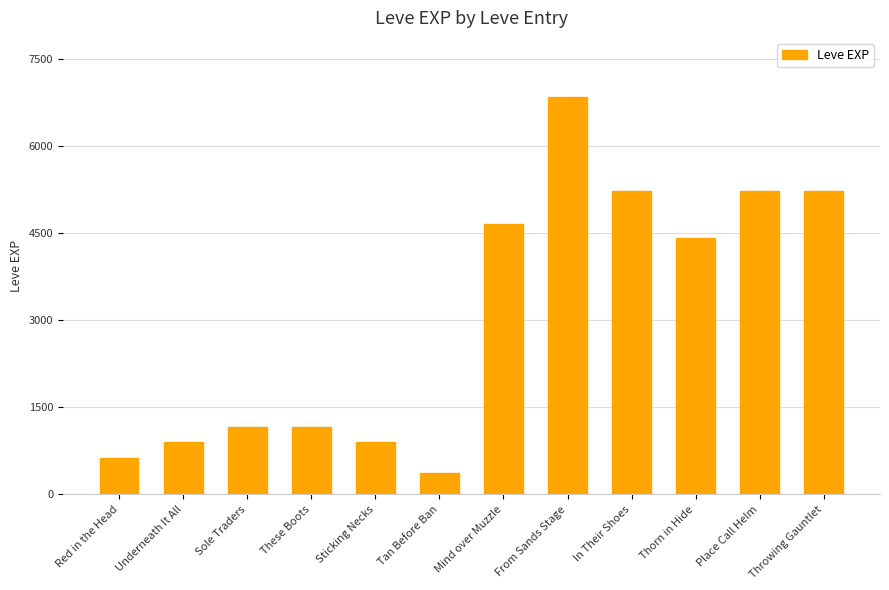

How many distinct data groups are displayed?

1